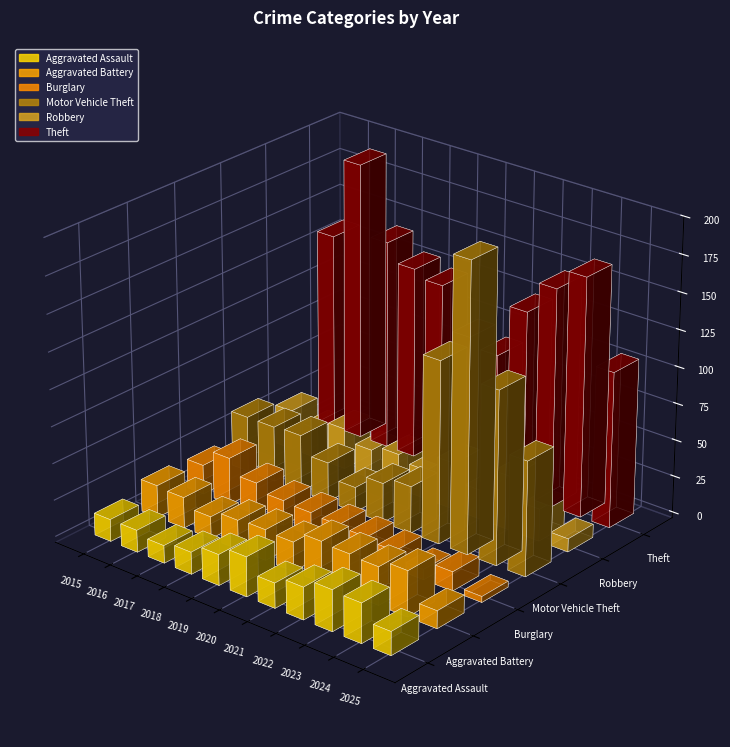

What is the spread (max minus min) of values at 2015?

120